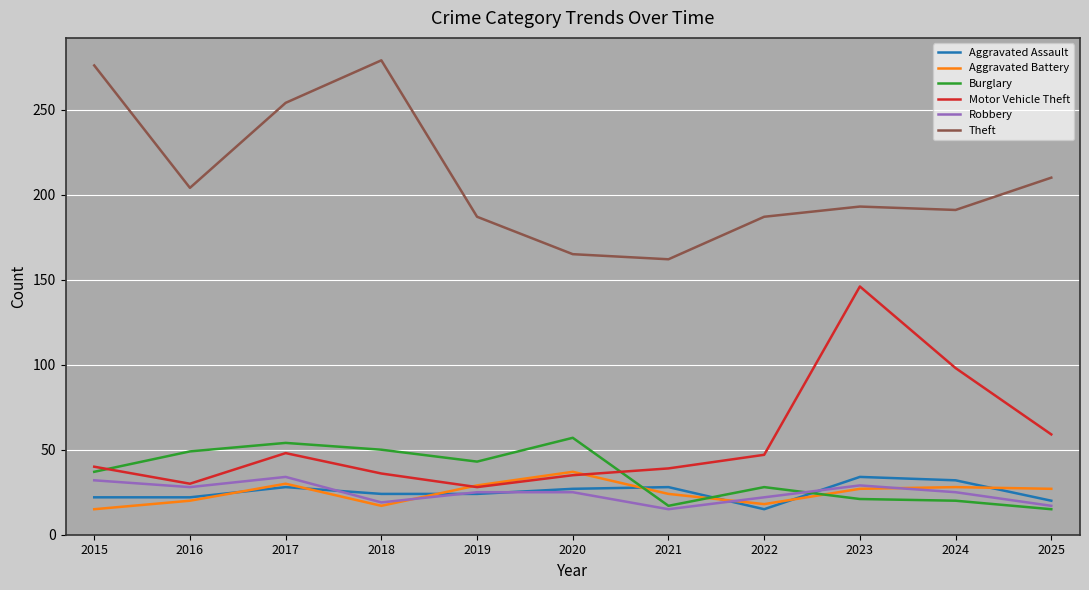

How many lines are shown in the chart?

6